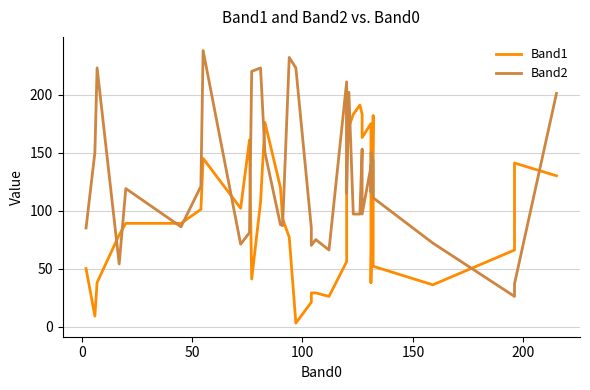

True or false: Band1 has more than 1 points higher than both neighbors.

True